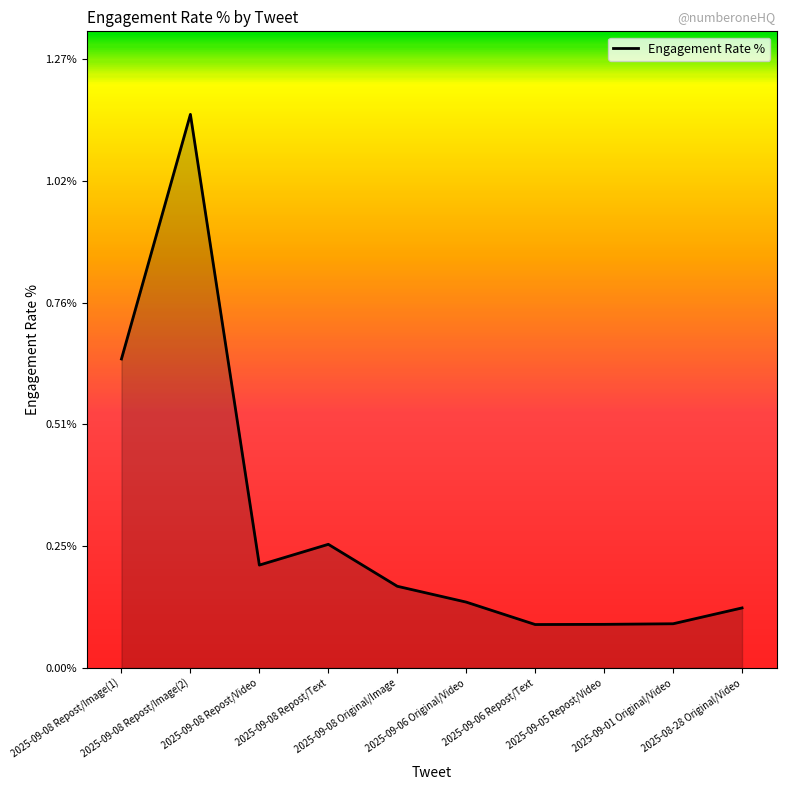

What is the change in value from 2025-09-08 Repost/Image(1) to 2025-08-28 Original/Video?

-0.5